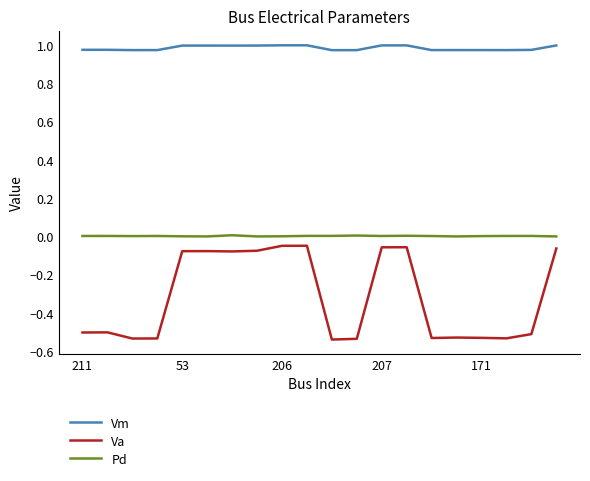

True or false: Vm and Va cross at least once.

False